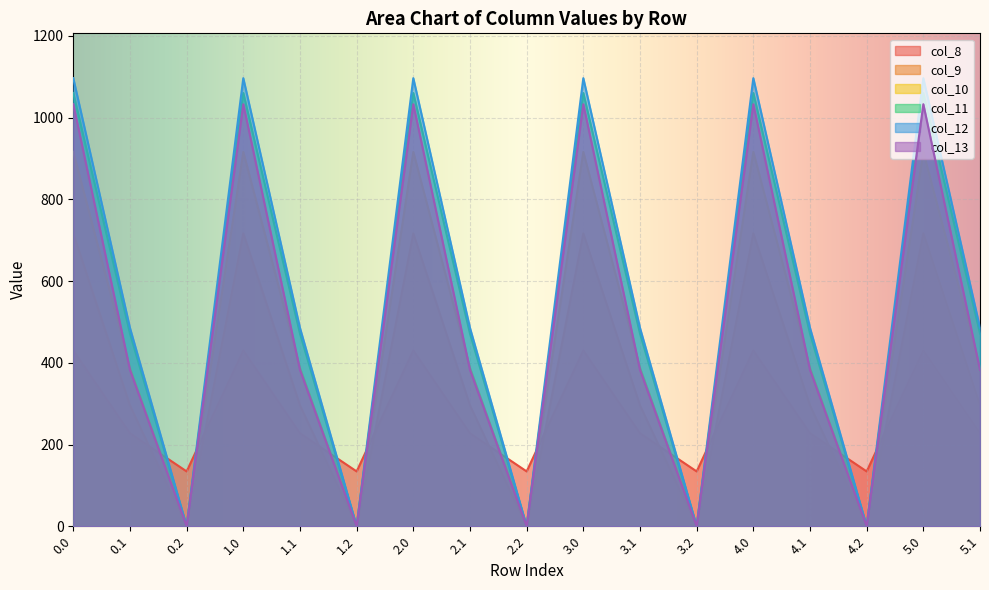

Is the value of col_13 at 4.2 greater than the value of col_9 at 3.0?

No